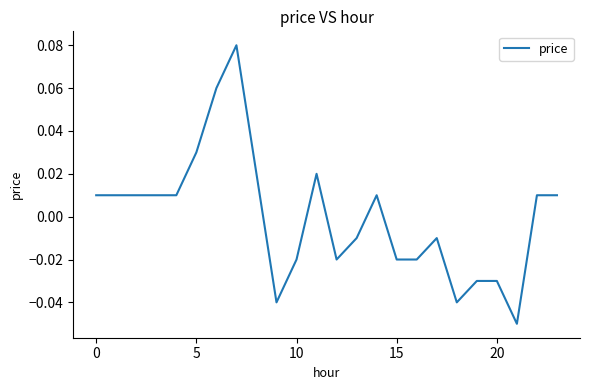

Count the number of values greater than 0.

13